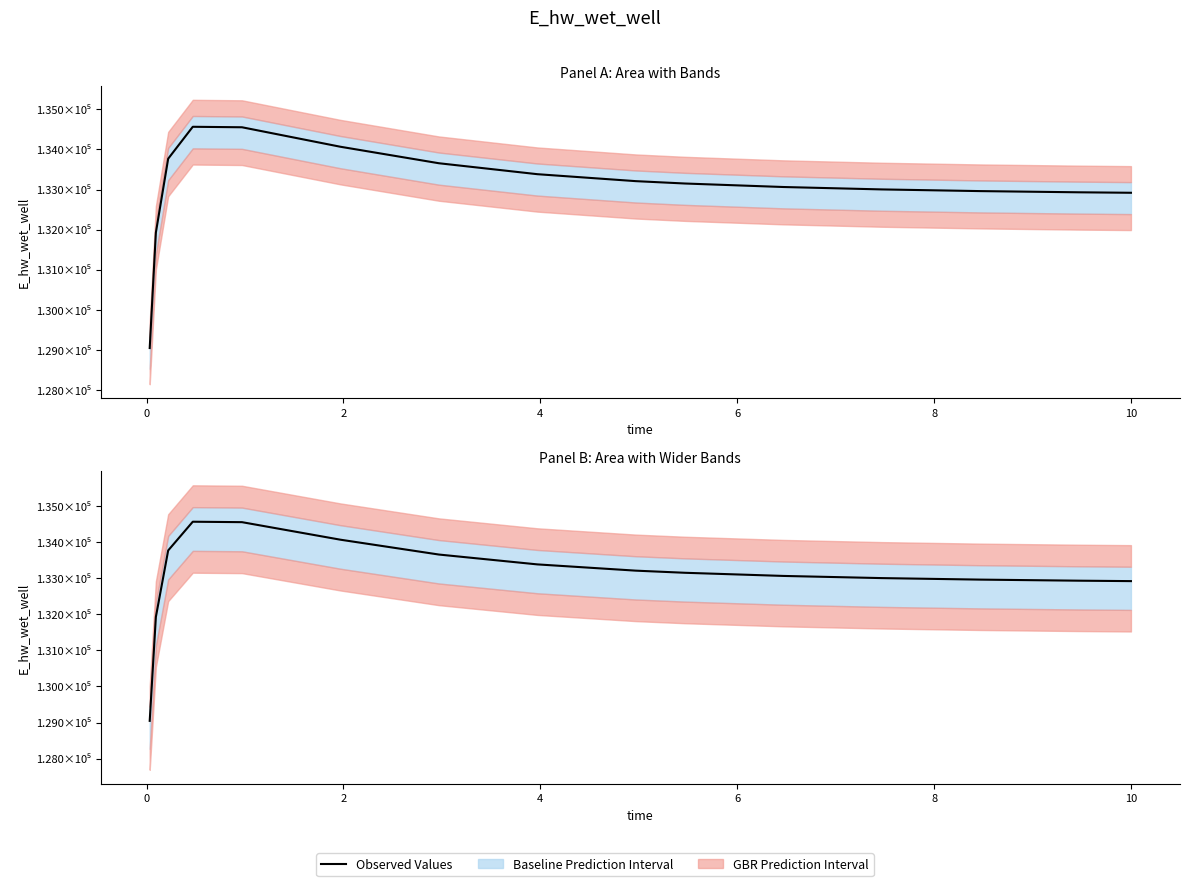

What is the average value?

133080.7